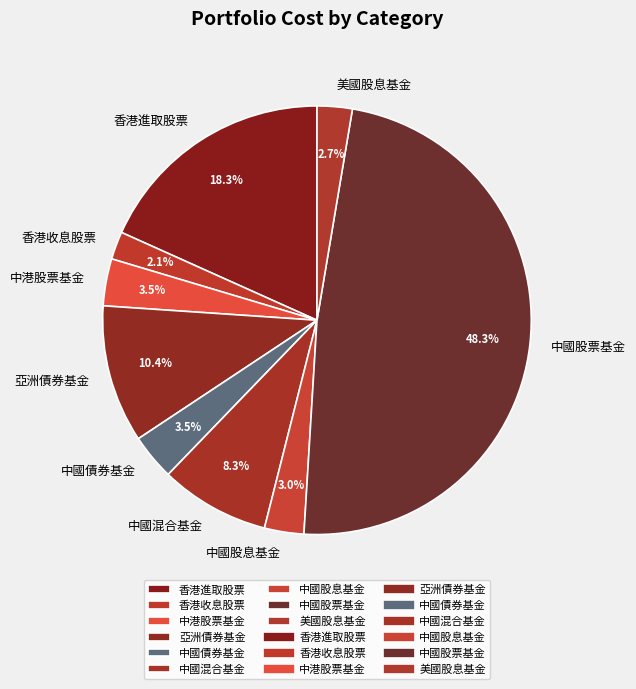

Is it true that 中國混合基金 is 22% of the pie?

False